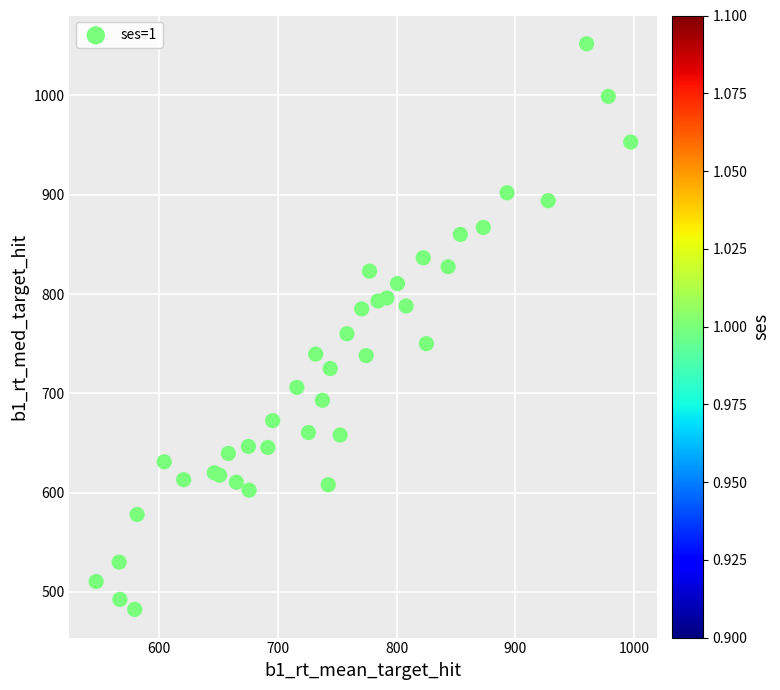

What Y value in the scatter plot is closest to 767?

760.0